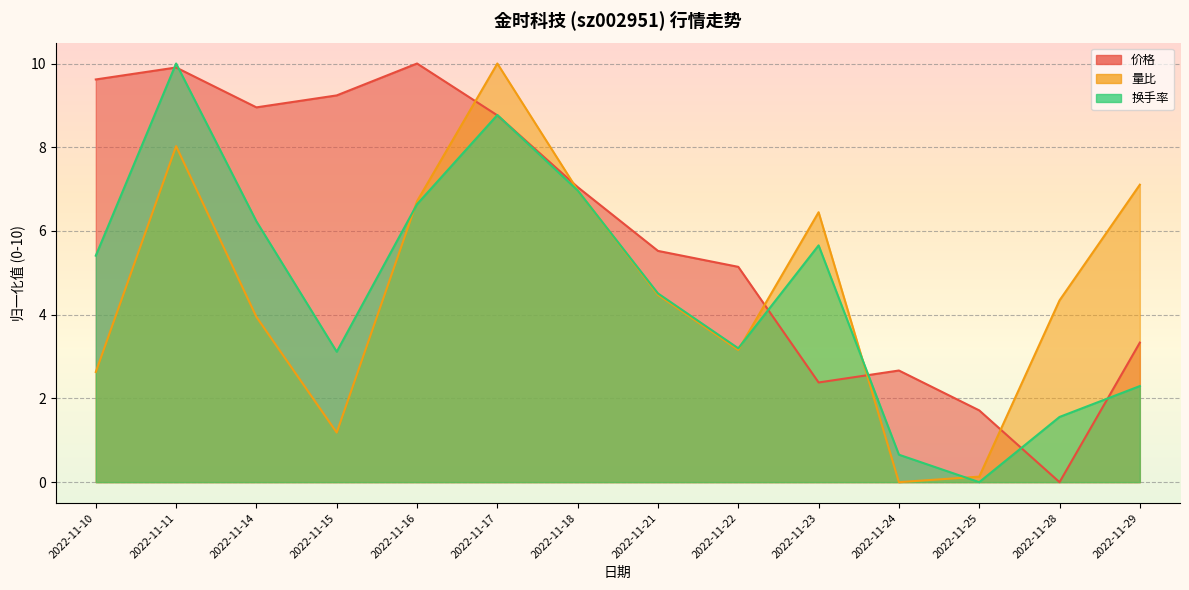

Which category has the highest value across all series?

2022-11-16